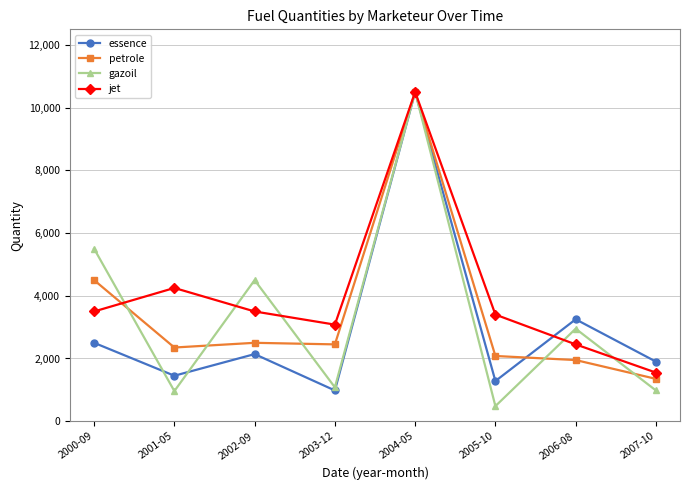

How many interior local peaks does the gazoil series have?

3